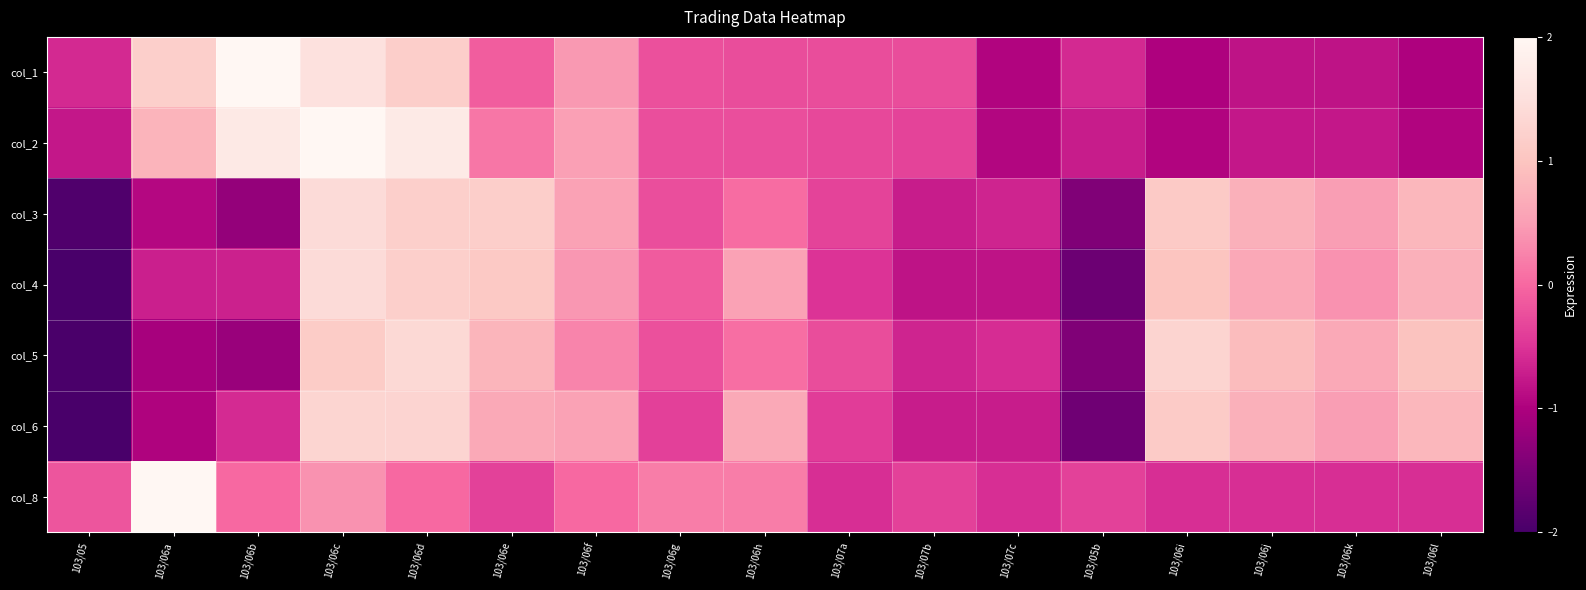

Reading right to left, list all the values displayed in this chart.

col_1: 103/06l=-1.0	103/06k=-0.8	103/06j=-0.8	103/06i=-1.0	103/05b=-0.6	103/07c=-1.0	103/07b=-0.3	103/07a=-0.3	103/06h=-0.3	103/06g=-0.2	103/06f=0.5	103/06e=-0.1	103/06d=1.2	103/06c=1.5	103/06b=2.5	103/06a=1.2	103/05=-0.6
col_2: 103/06l=-1.0	103/06k=-0.8	103/06j=-0.8	103/06i=-1.0	103/05b=-0.7	103/07c=-0.9	103/07b=-0.4	103/07a=-0.3	103/06h=-0.2	103/06g=-0.2	103/06f=0.5	103/06e=0.1	103/06d=1.7	103/06c=2.2	103/06b=1.7	103/06a=0.8	103/05=-0.8
col_3: 103/06l=0.8	103/06k=0.5	103/06j=0.7	103/06i=1.1	103/05b=-1.4	103/07c=-0.6	103/07b=-0.7	103/07a=-0.4	103/06h=0.0	103/06g=-0.2	103/06f=0.5	103/06e=1.2	103/06d=1.2	103/06c=1.4	103/06b=-1.2	103/06a=-0.9	103/05=-1.9
col_4: 103/06l=0.7	103/06k=0.4	103/06j=0.6	103/06i=1.0	103/05b=-1.6	103/07c=-0.8	103/07b=-0.8	103/07a=-0.5	103/06h=0.5	103/06g=-0.1	103/06f=0.4	103/06e=1.1	103/06d=1.2	103/06c=1.4	103/06b=-0.7	103/06a=-0.7	103/05=-2.1
col_5: 103/06l=1.0	103/06k=0.6	103/06j=0.9	103/06i=1.3	103/05b=-1.4	103/07c=-0.6	103/07b=-0.7	103/07a=-0.3	103/06h=0.1	103/06g=-0.2	103/06f=0.3	103/06e=0.8	103/06d=1.4	103/06c=1.1	103/06b=-1.2	103/06a=-1.1	103/05=-2.0
col_6: 103/06l=0.8	103/06k=0.5	103/06j=0.7	103/06i=1.1	103/05b=-1.6	103/07c=-0.7	103/07b=-0.7	103/07a=-0.4	103/06h=0.6	103/06g=-0.4	103/06f=0.5	103/06e=0.6	103/06d=1.3	103/06c=1.3	103/06b=-0.6	103/06a=-1.0	103/05=-2.1
col_8: 103/06l=-0.6	103/06k=-0.6	103/06j=-0.6	103/06i=-0.6	103/05b=-0.4	103/07c=-0.6	103/07b=-0.4	103/07a=-0.6	103/06h=0.2	103/06g=0.2	103/06f=0.0	103/06e=-0.4	103/06d=0.0	103/06c=0.4	103/06b=0.0	103/06a=3.8	103/05=-0.2